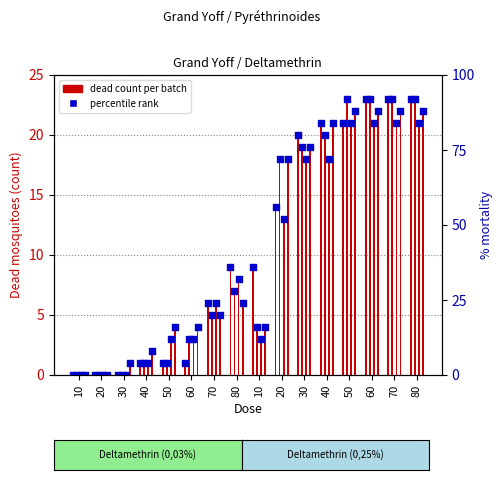

Between 30 and 40, which is larger?

40